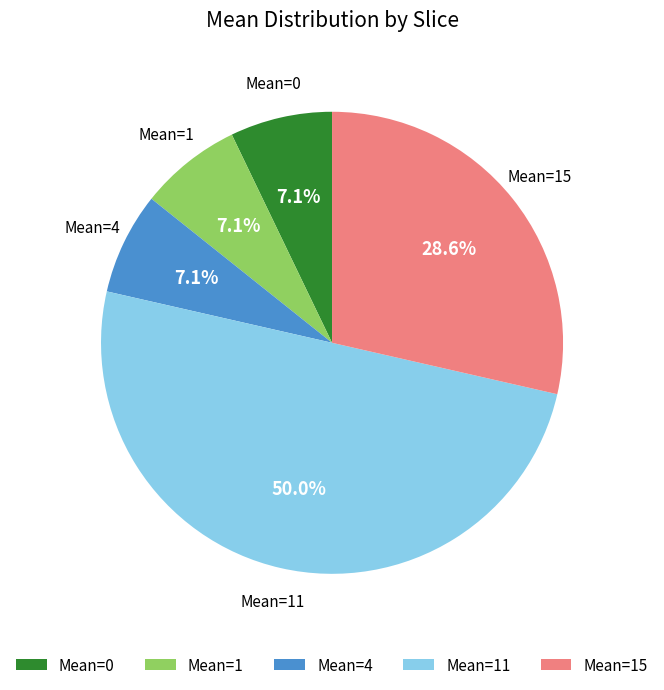

What is the ratio of the value at Mean=11 to the value at Mean=1?

7.0